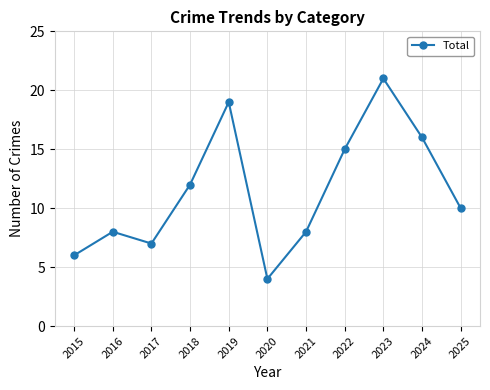

Does the chart display data point markers on the line(s)?

Yes